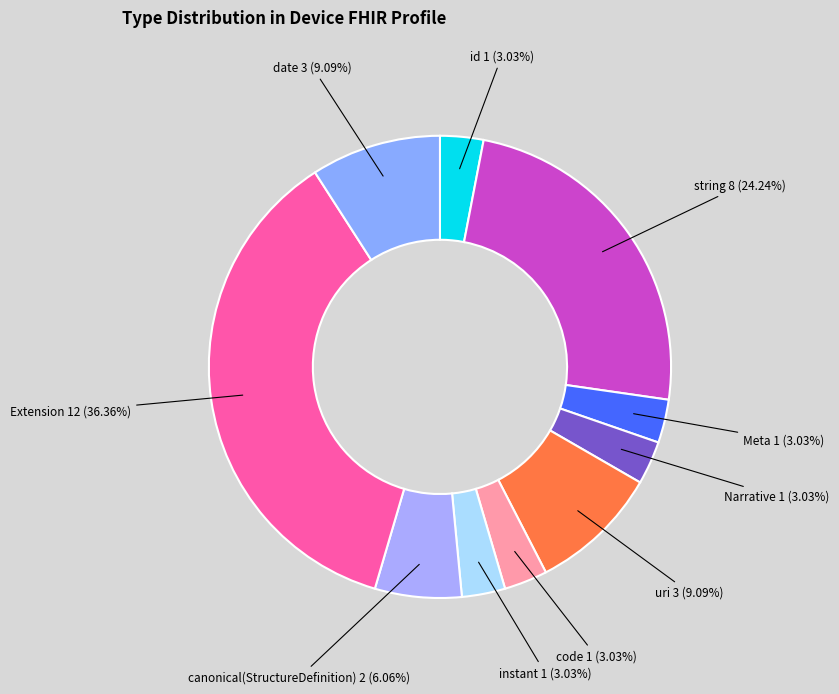

Does any single category account for the majority?

No